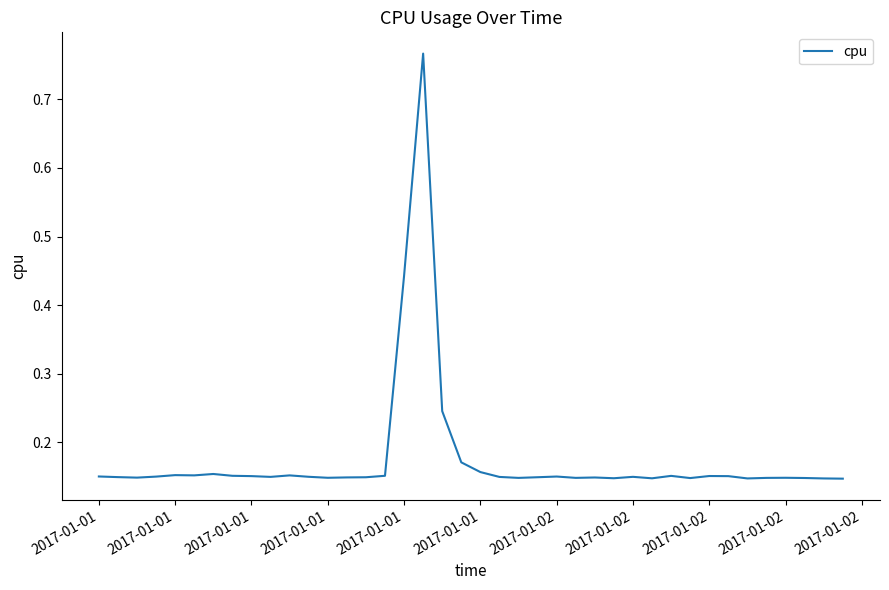

What is the difference between the maximum and minimum values?

0.6